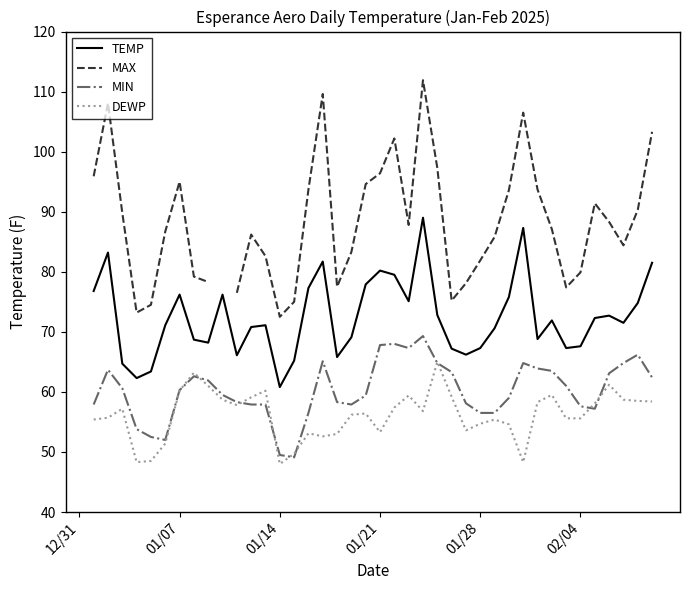

What are all the series names shown in the legend?

TEMP, MAX, MIN, DEWP